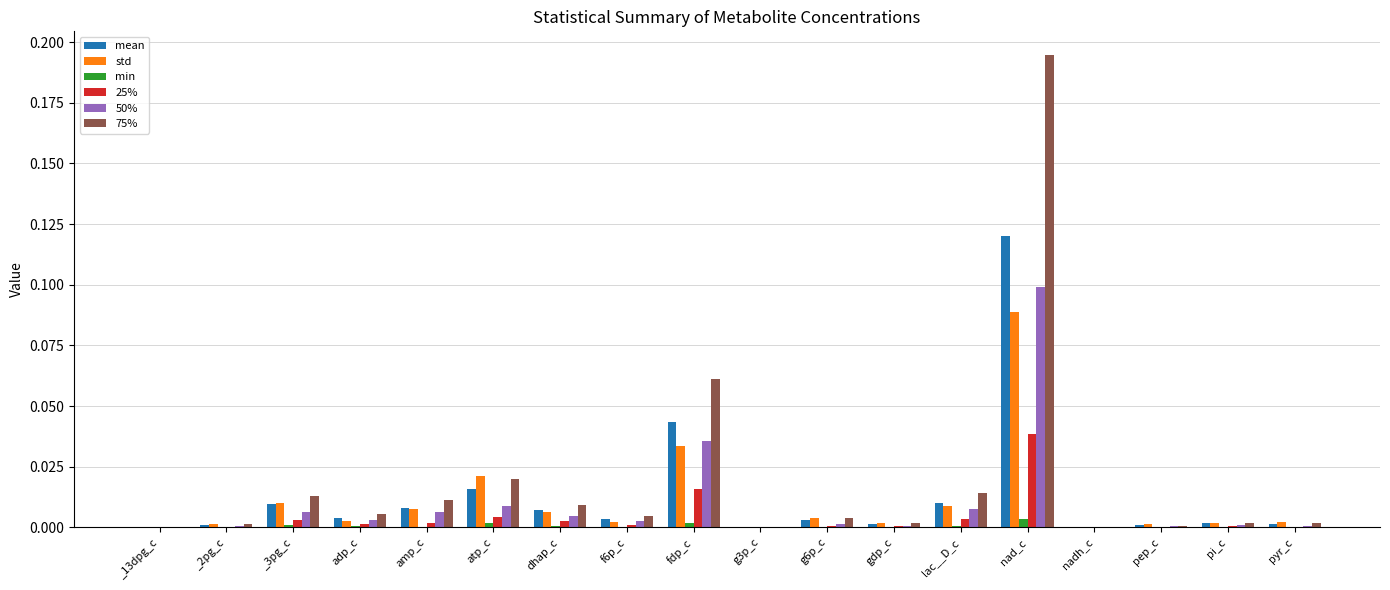

The 75% series shows 0.0 at pi_c. True or false?

True